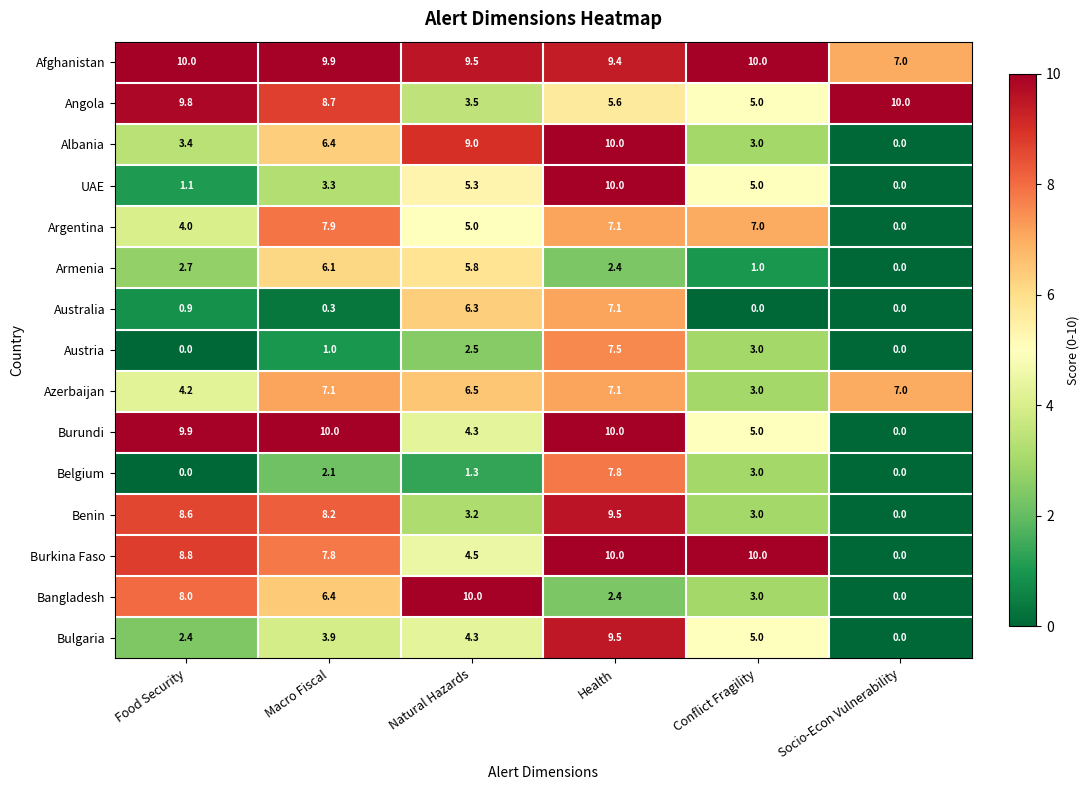

Which series changed the most between Food Security and Socio-Econ Vulnerability?

Burundi